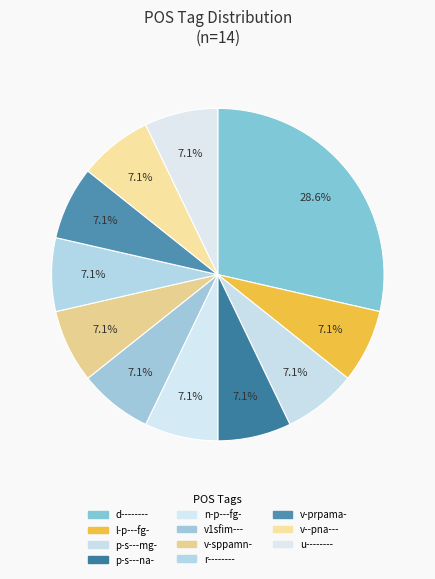

What is the largest slice in the pie chart?

d--------